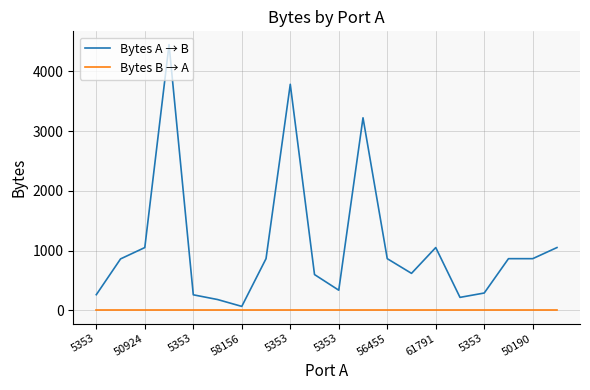

What is the highest value of the Bytes A → B series?

4447